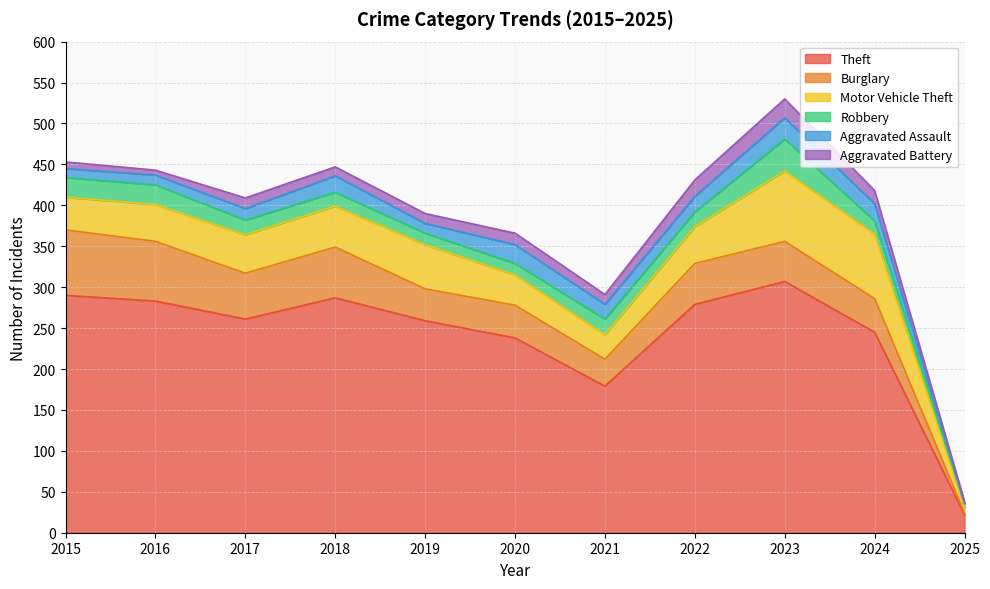

What is the sum of the Theft values at 2020 and 2024?

483